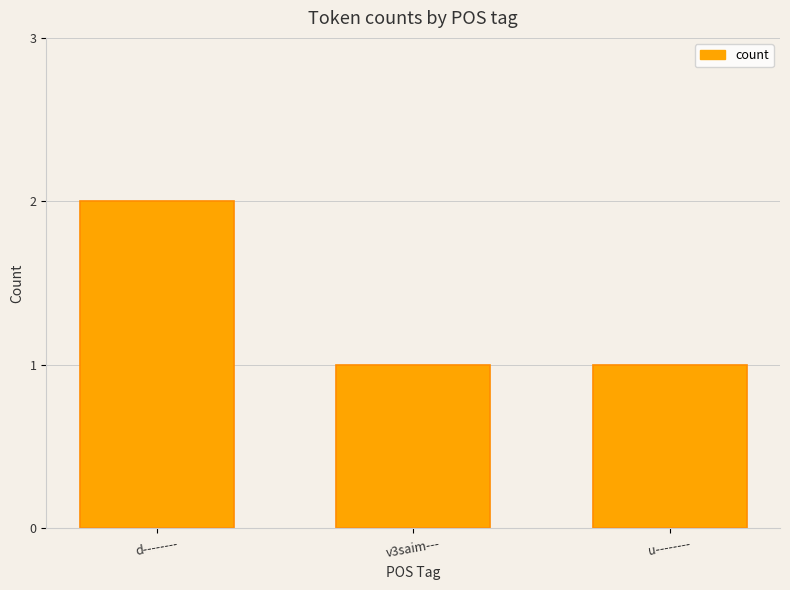

Between v3saim--- and d--------, which is larger?

d--------